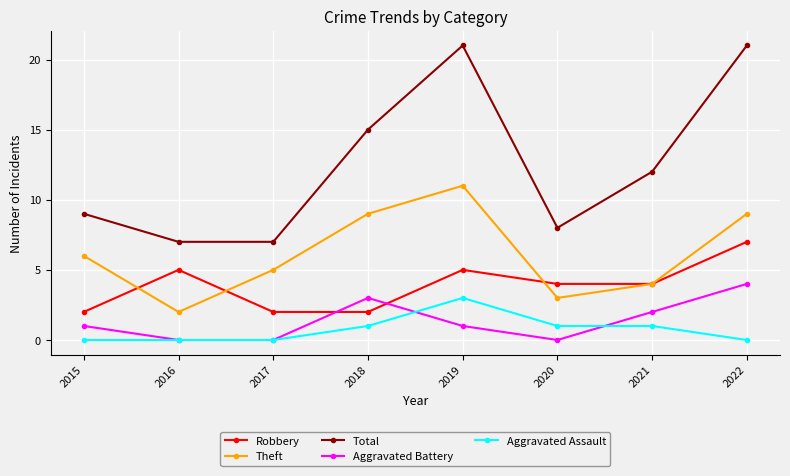

At which label does Theft reach its minimum?

2016